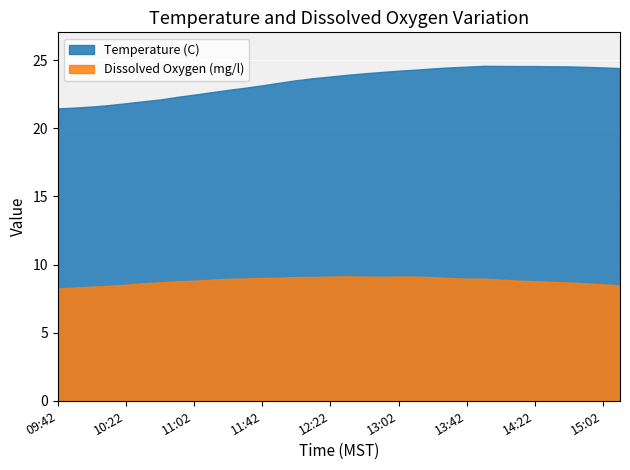

Between 11:22 and 12:12, which is larger?

12:12